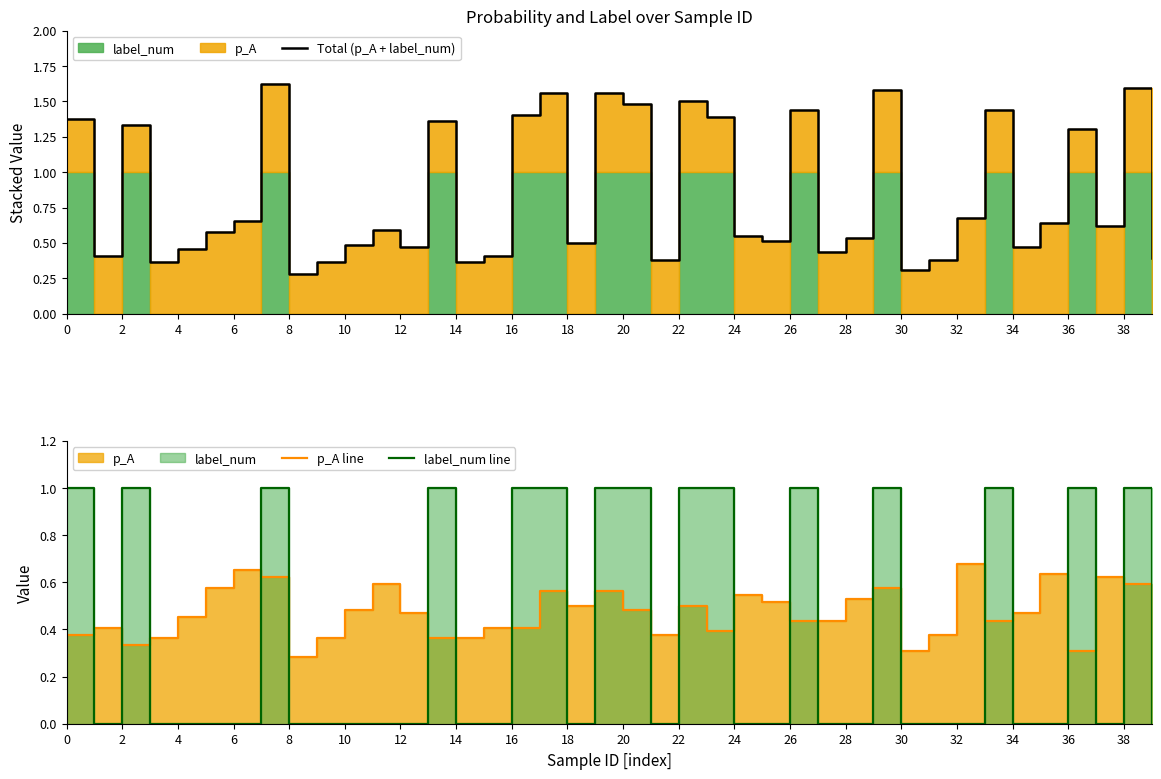

How many values in the label_num line series exceed 0?

15